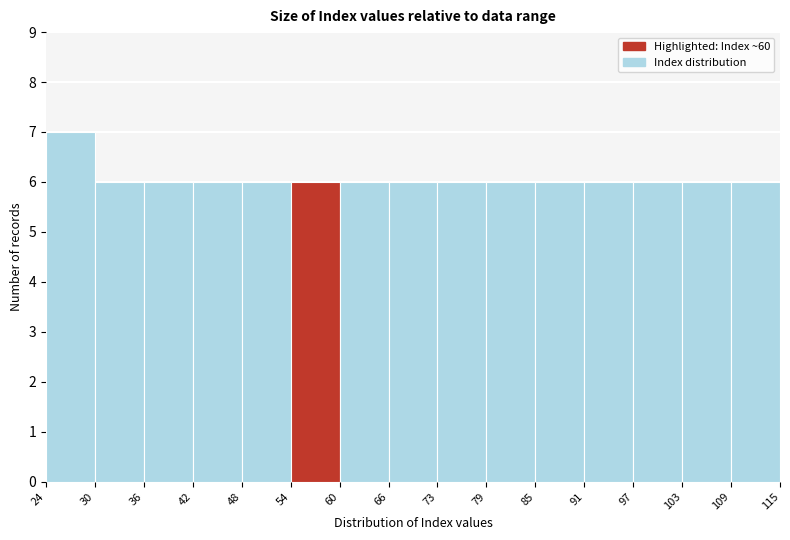

How tall is the bar that spans 73 to 79 on the x-axis? The values are not printed on the chart, so give them approximately, as read against the axis.

6